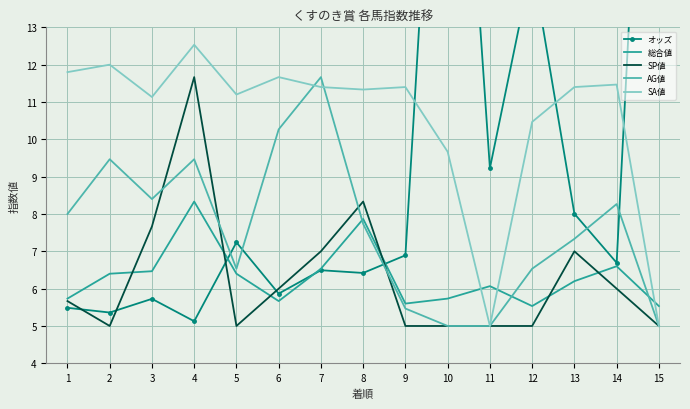

Is this an area chart (filled region under the line)?

No